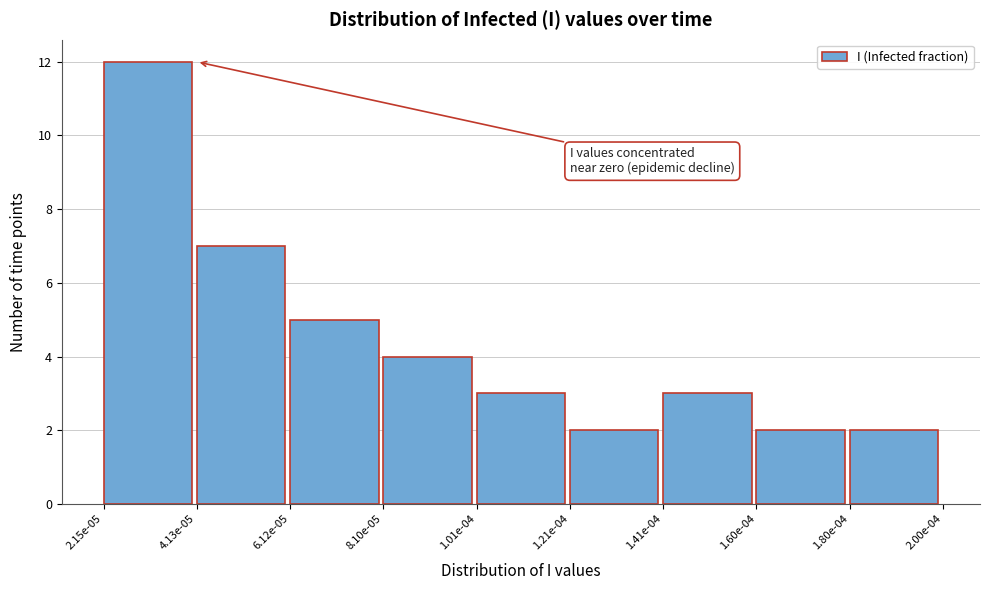

Reading left to right, list all the values displayed in this chart.

12	7	5	4	3	2	3	2	2